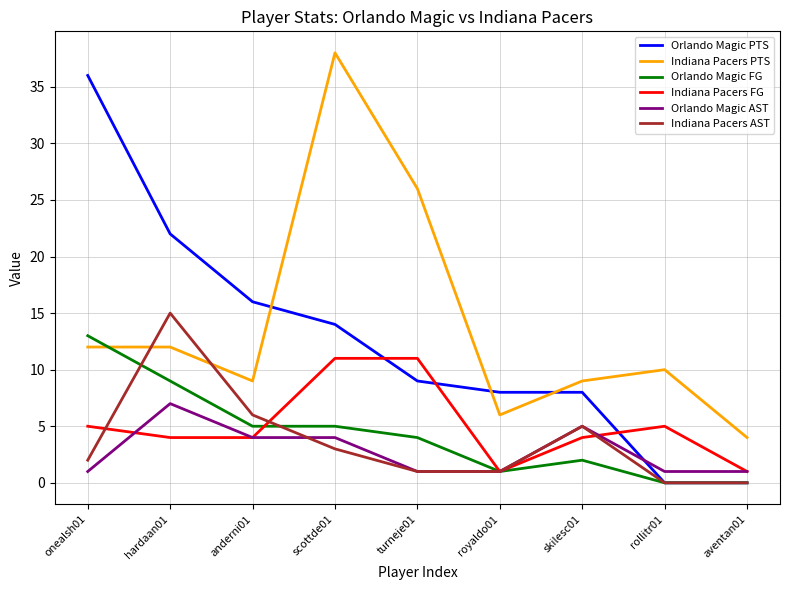

At which category is the sum across all series the highest?

scottde01